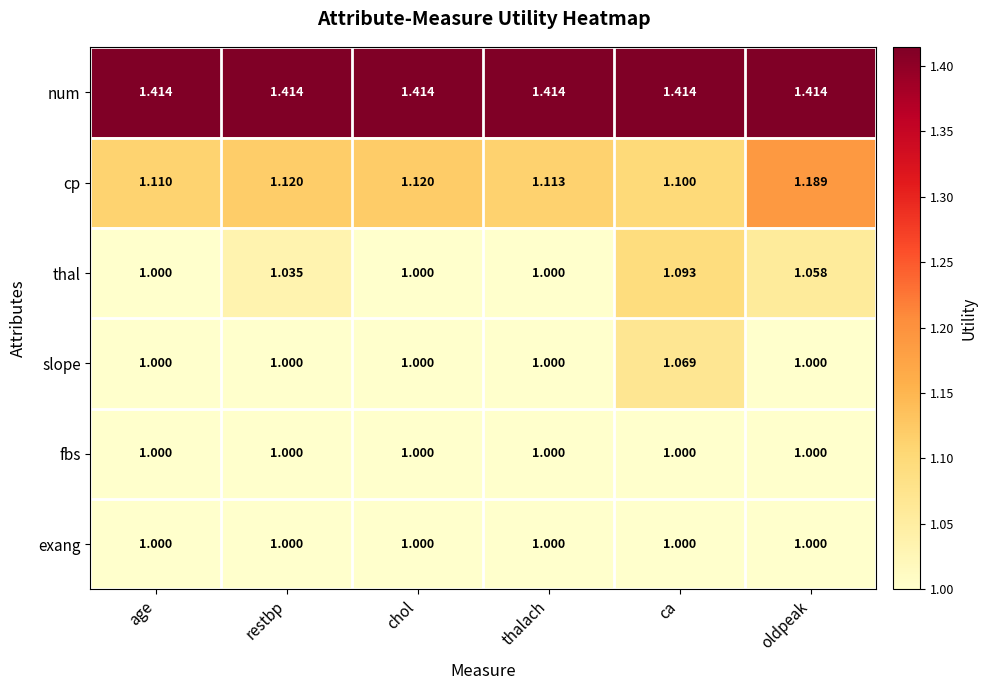

At which label does thal reach its peak?

ca